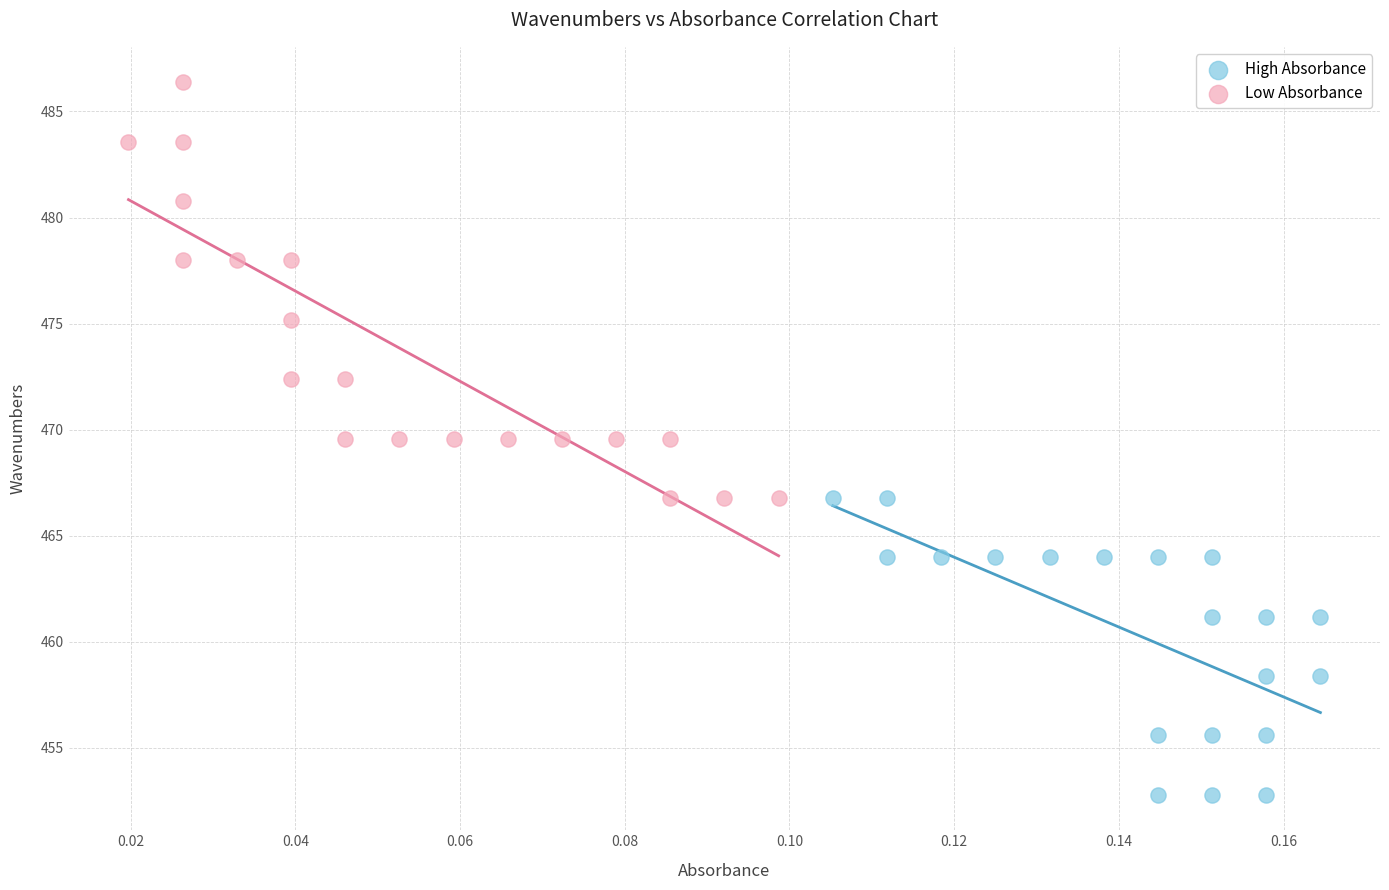

Which series reaches the minimum Y coordinate?

High Absorbance